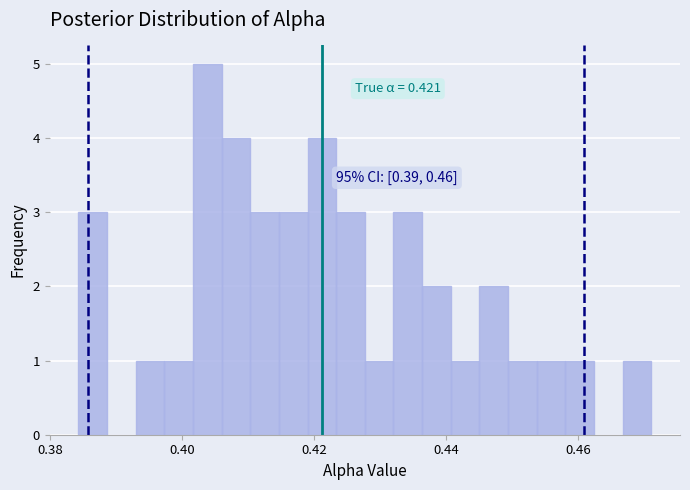

Read against the x-axis, roughly where is the centre of the tallest bar?

0.404